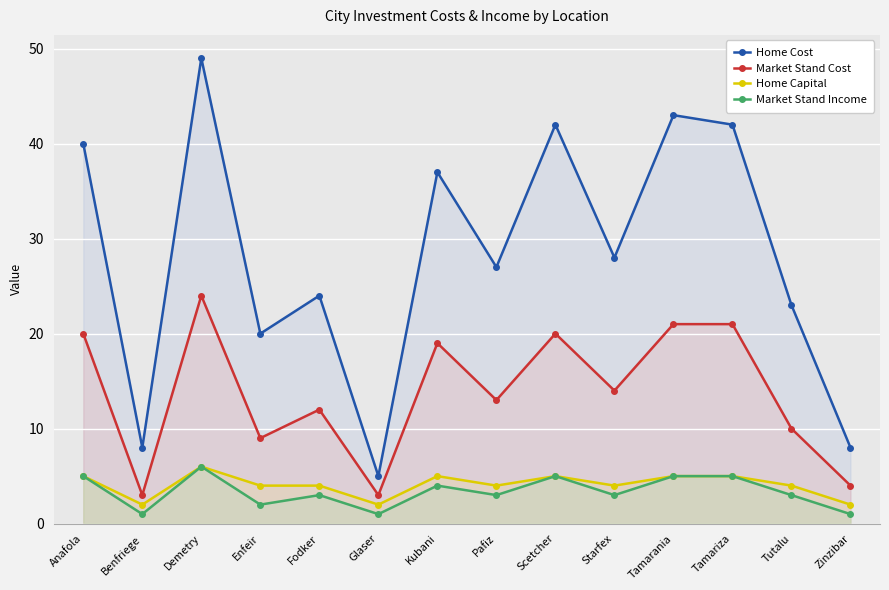

How many values in the Home Cost series are below 28?

7